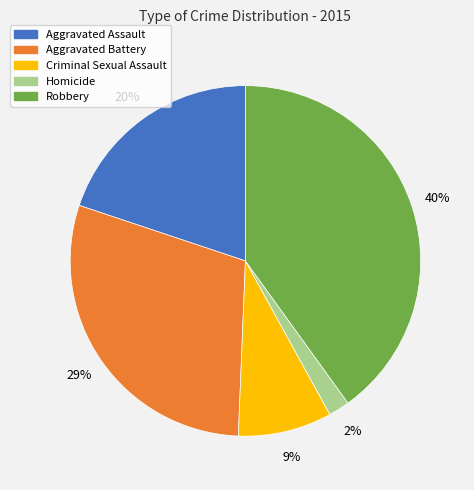

True or false: Aggravated Assault accounts for 27% of the total.

False